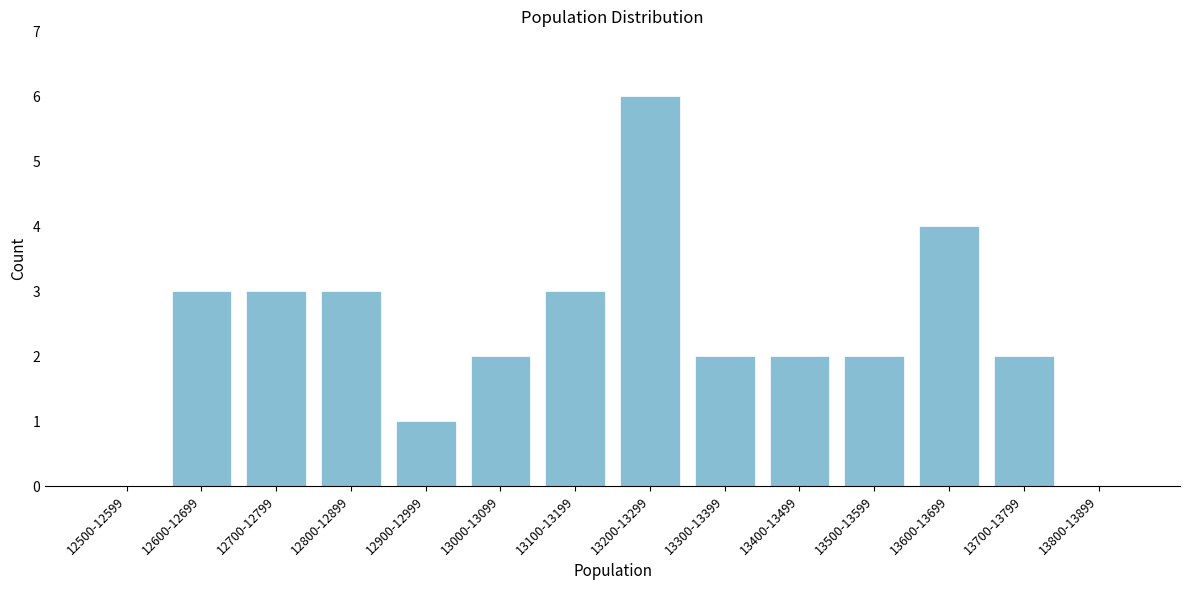

Reading right to left, what are all the values shown in this chart?

13800-13899=0	13700-13799=2	13600-13699=4	13500-13599=2	13400-13499=2	13300-13399=2	13200-13299=6	13100-13199=3	13000-13099=2	12900-12999=1	12800-12899=3	12700-12799=3	12600-12699=3	12500-12599=0